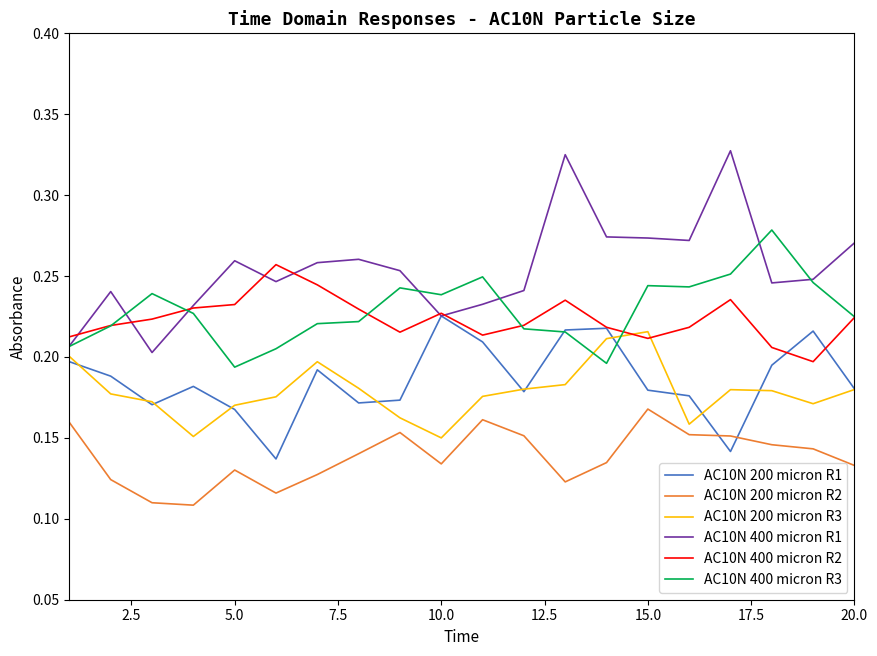

How many categories are shown in the chart?

20